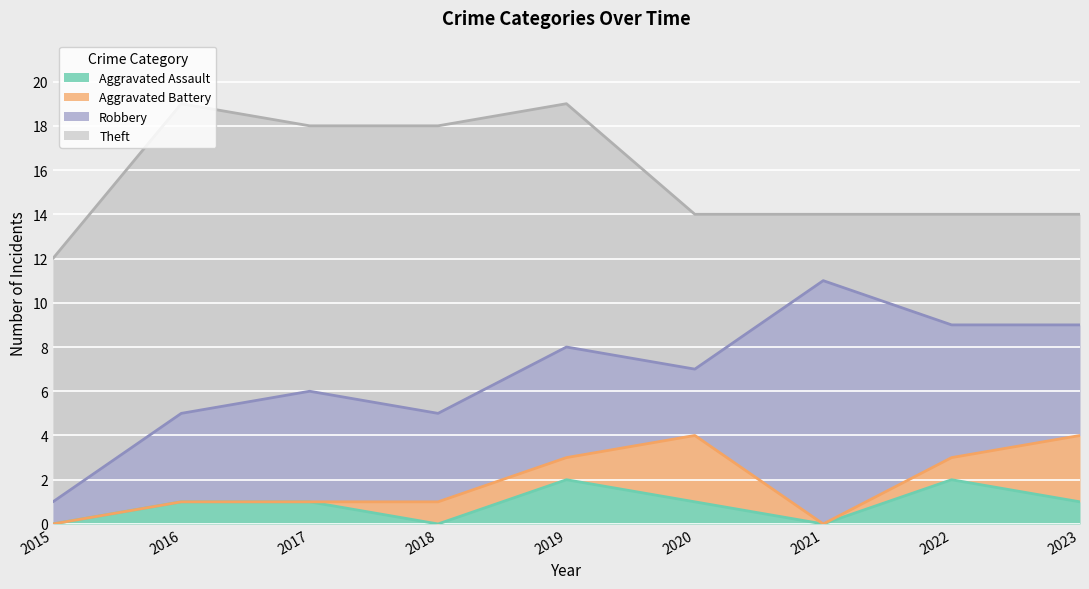

True or false: Aggravated Battery and Theft cross at least once.

False